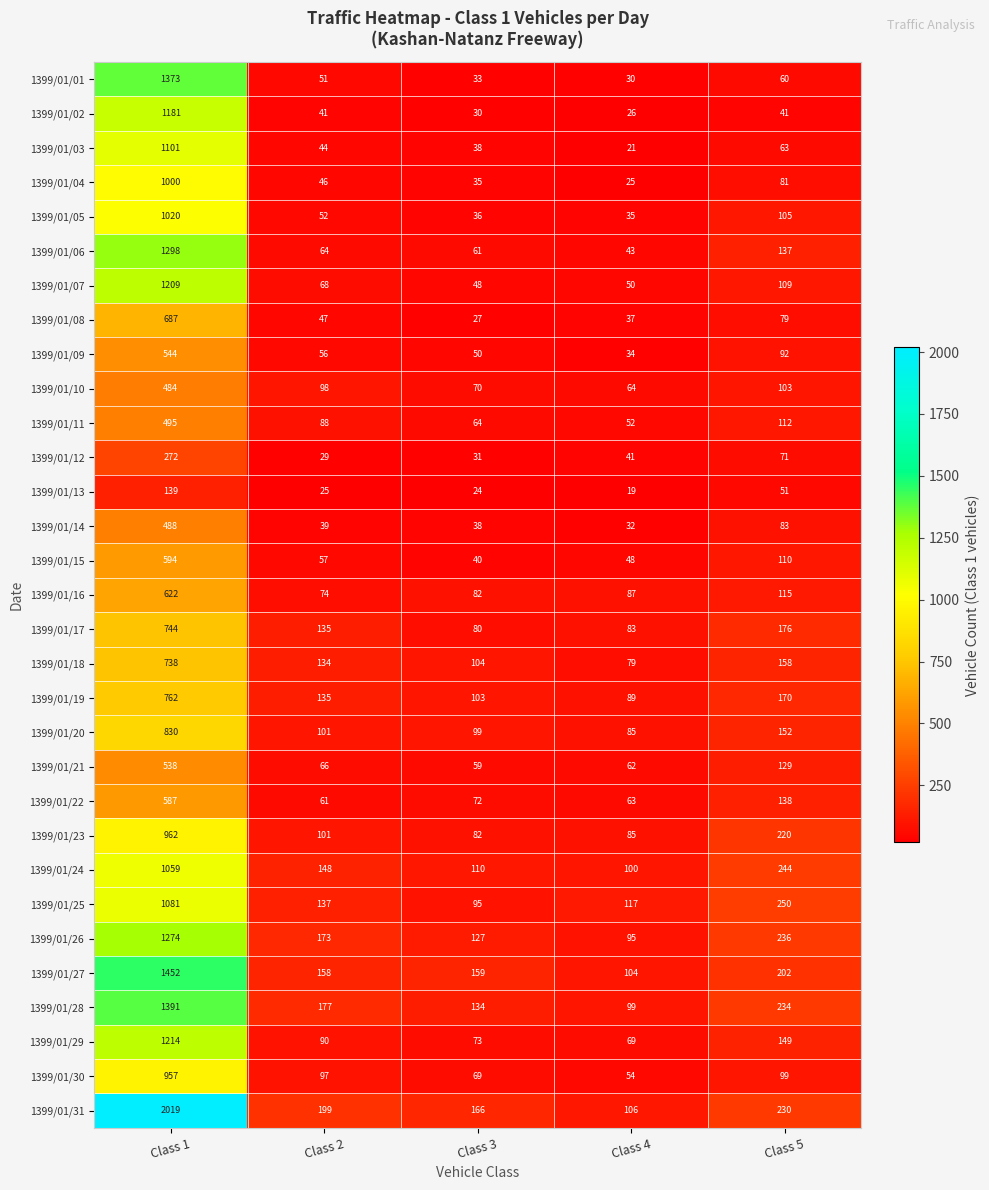

What is the average value of the 1399/01/22 series?

184